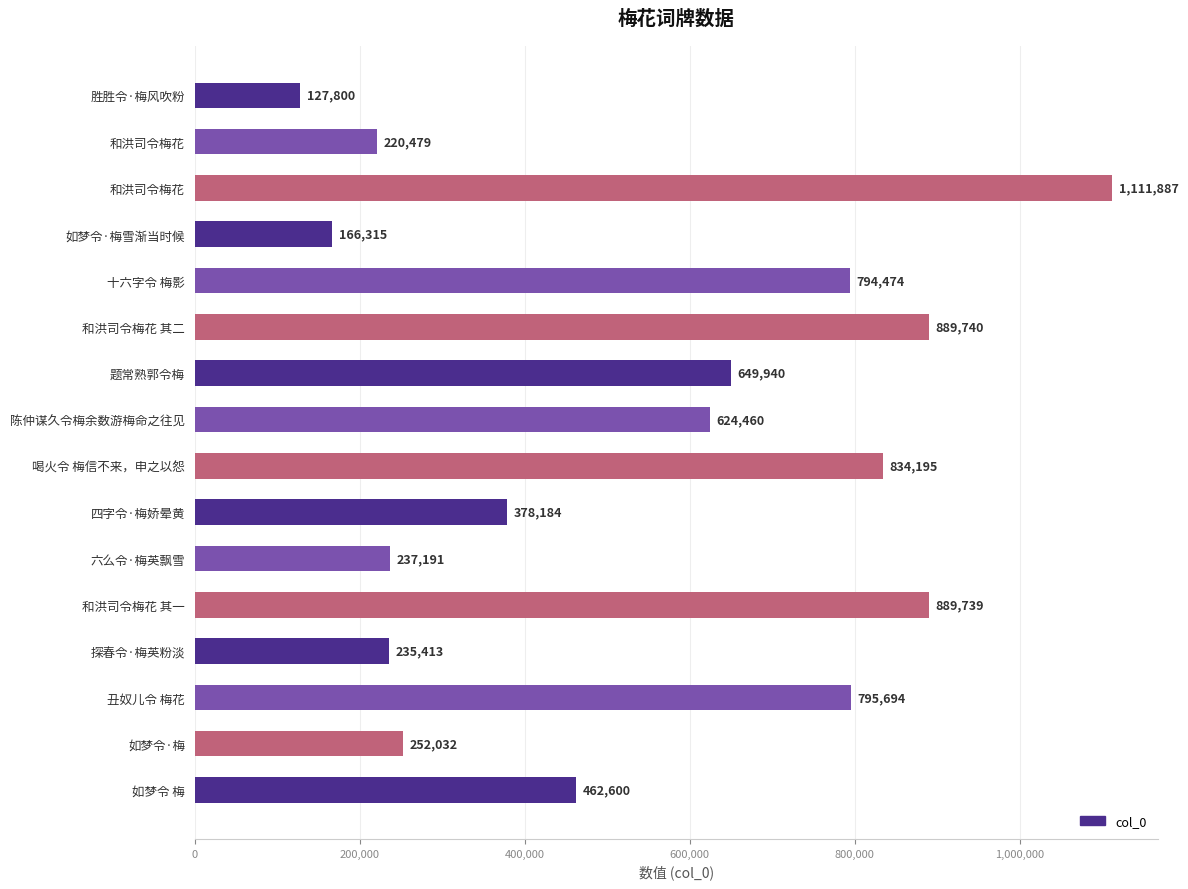

Does the chart contain any negative values?

No